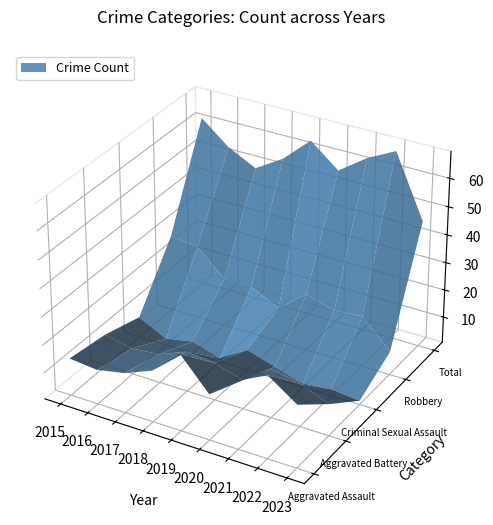

Reading left to right, what are all the values shown in this chart?

Aggravated Assault: 14	13	15	19	28	17	25	30	23
Aggravated Battery: 12	10	11	15	14	11	18	16	12
Criminal Sexual Assault: 8	3	5	2	8	5	2	3	2
Robbery: 28	27	18	18	13	21	18	19	9
Total: 62	54	49	55	64	56	63	68	46